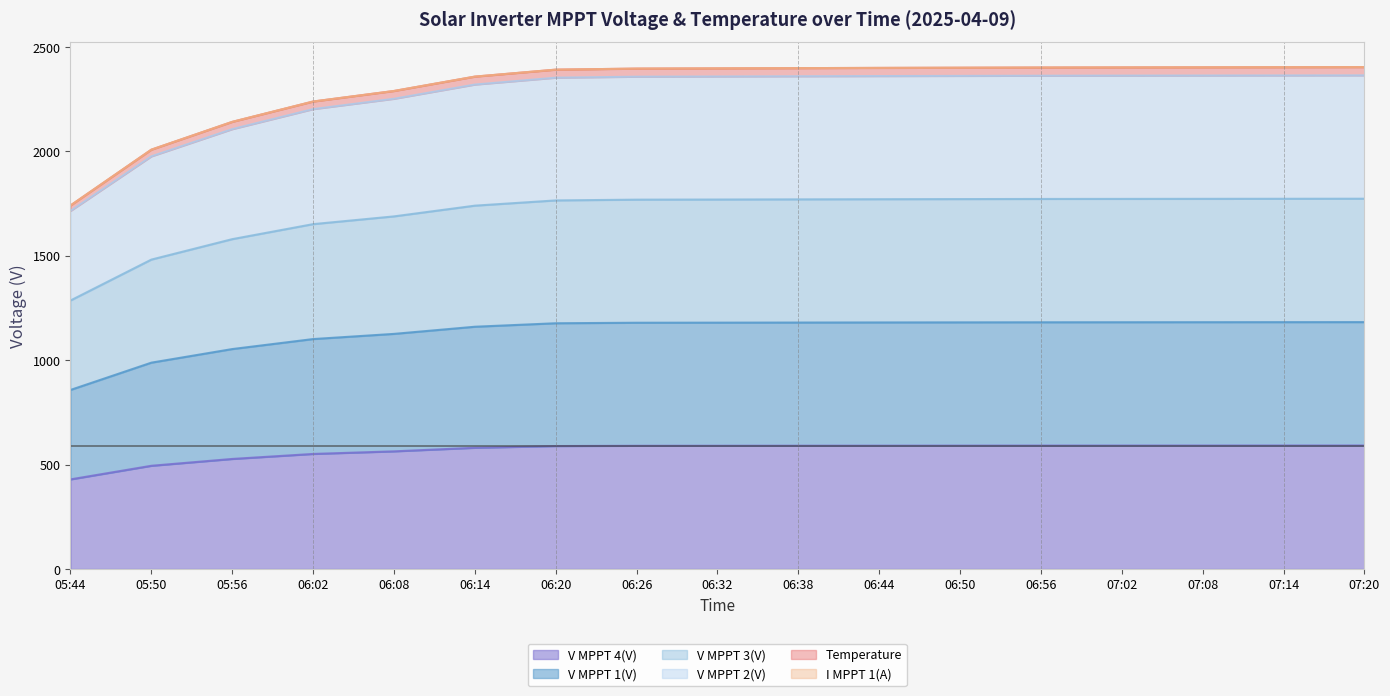

What position from the left is 06:56?

13